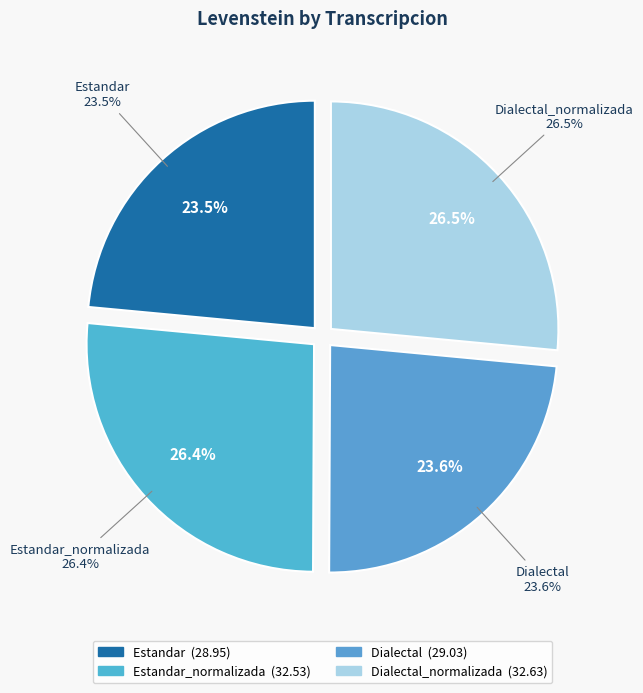

Which category has the smallest portion of the pie?

Estandar